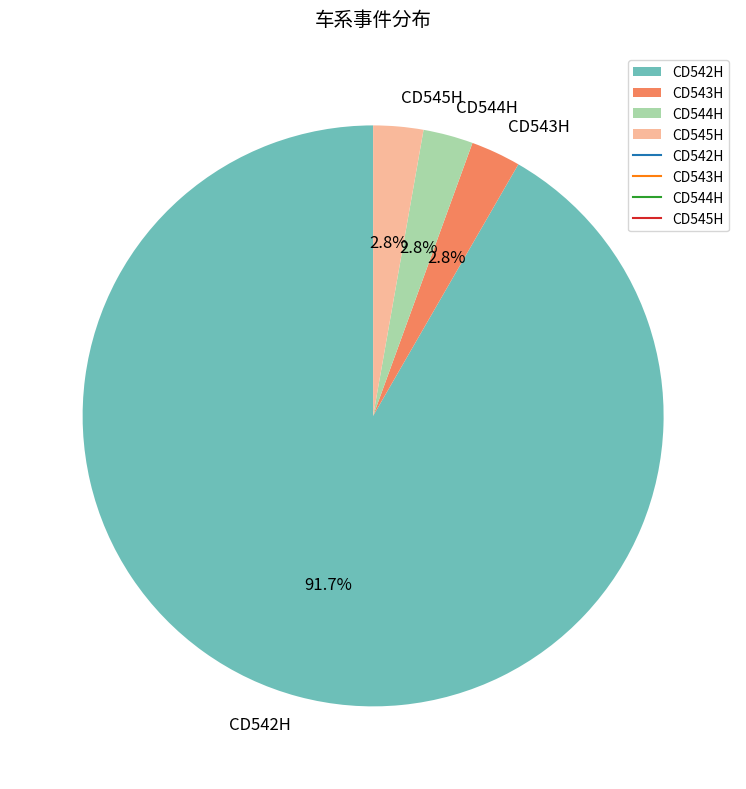

To the nearest percent, what portion does CD542H represent?

92%